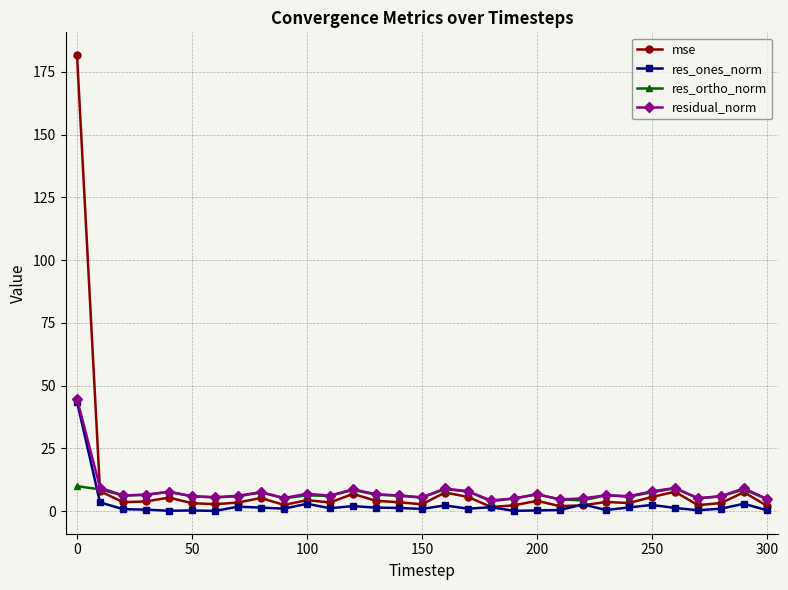

True or false: residual_norm has more than 1 interior local peaks.

True